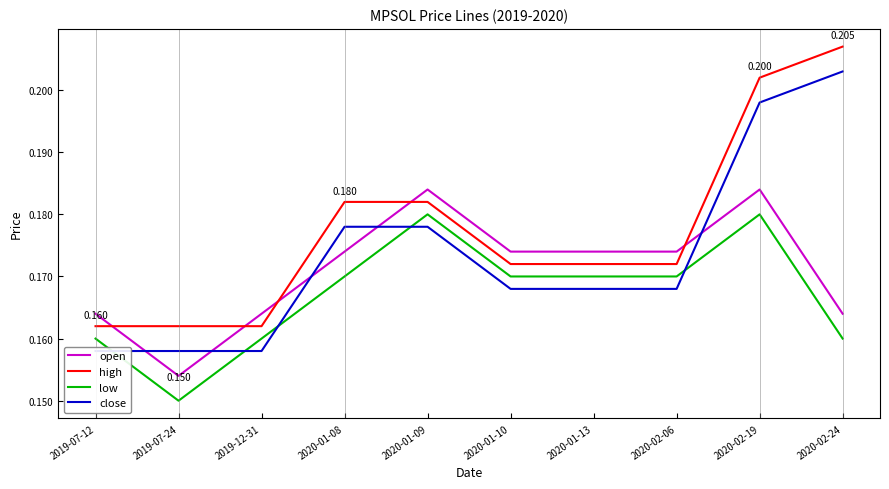

The value of open at 2019-07-24 is 0.2. True or false?

False